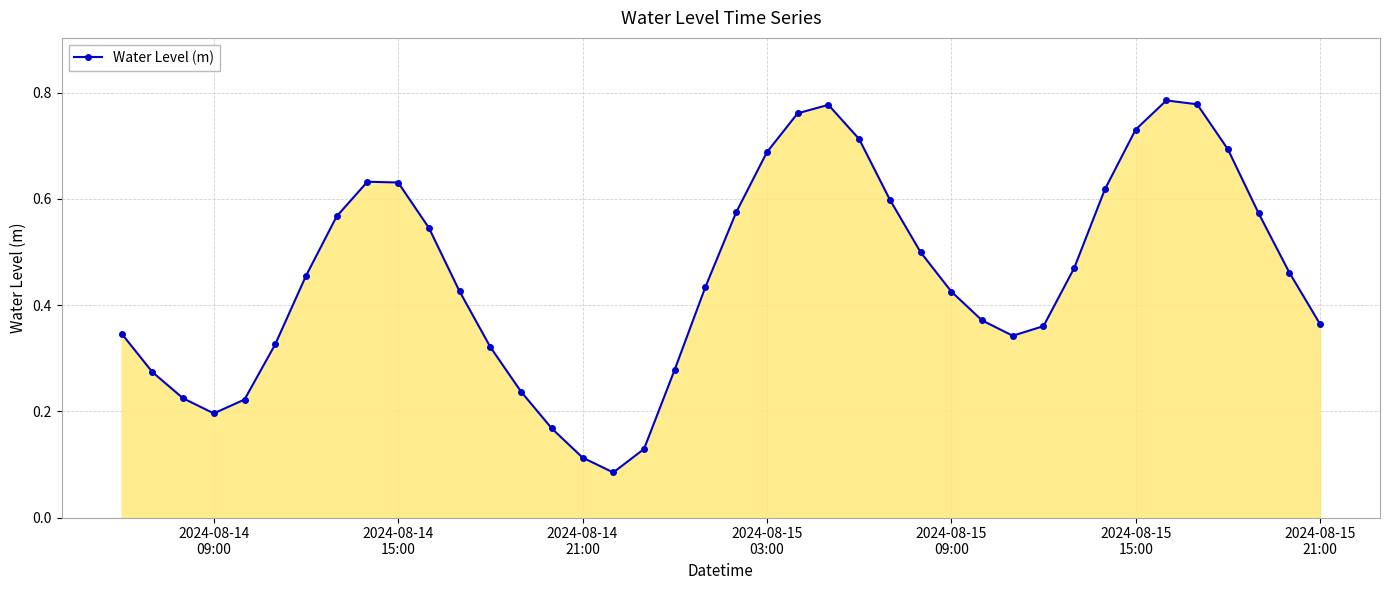

Count the values in the range 0 to 1.

40